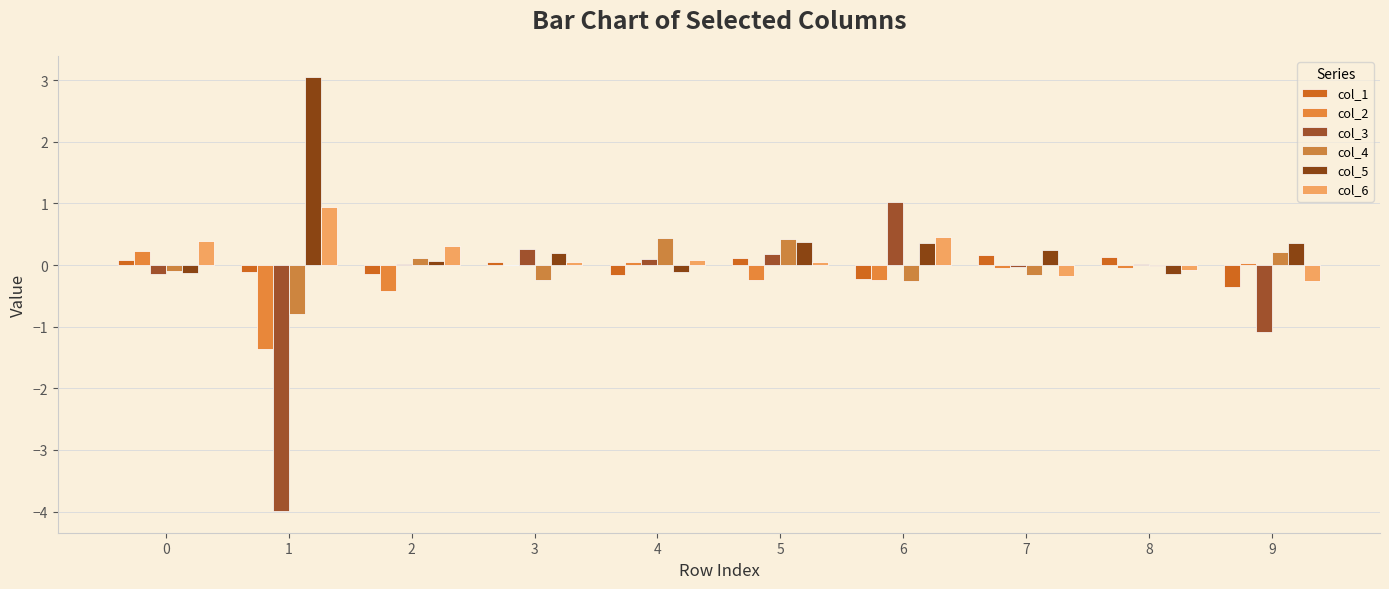

At which category does the chart reach its minimum across all series?

1